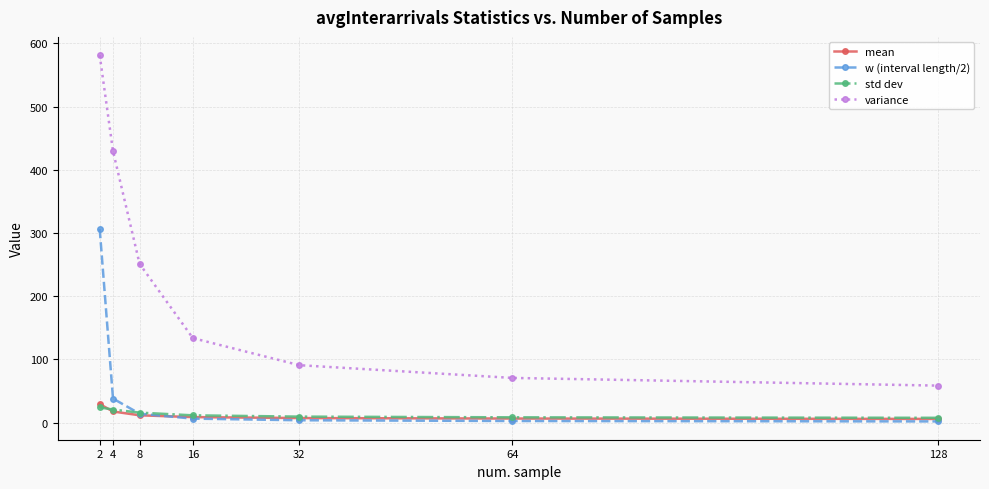

How many data points in variance are above 133?

4